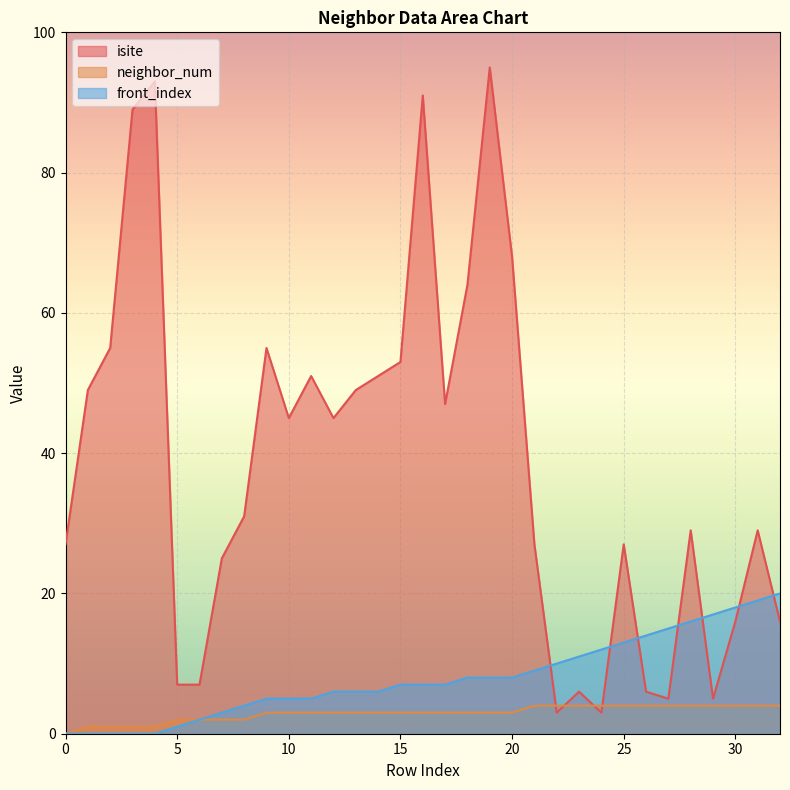

What is the highest value of the neighbor_num series?

4